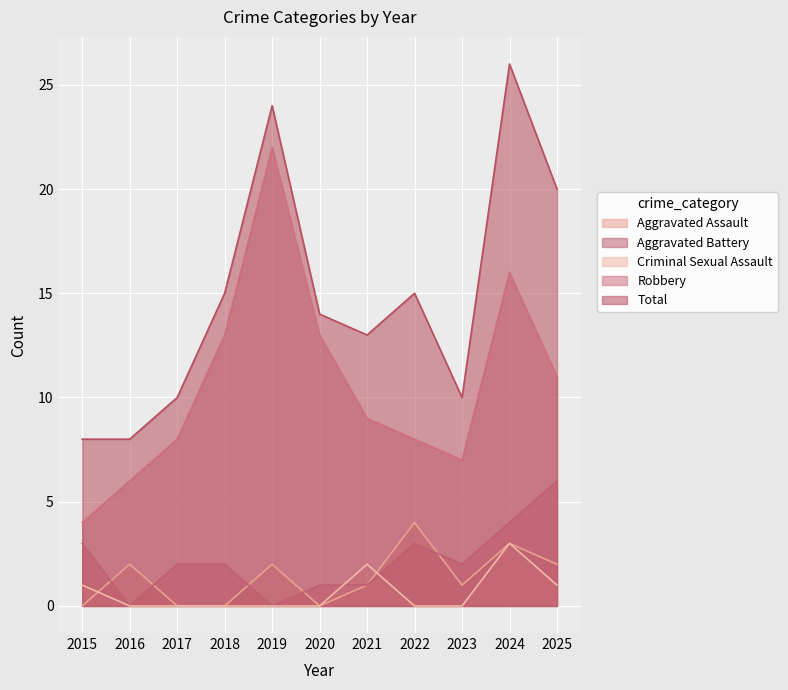

Where is the first local maximum for Criminal Sexual Assault?

2021